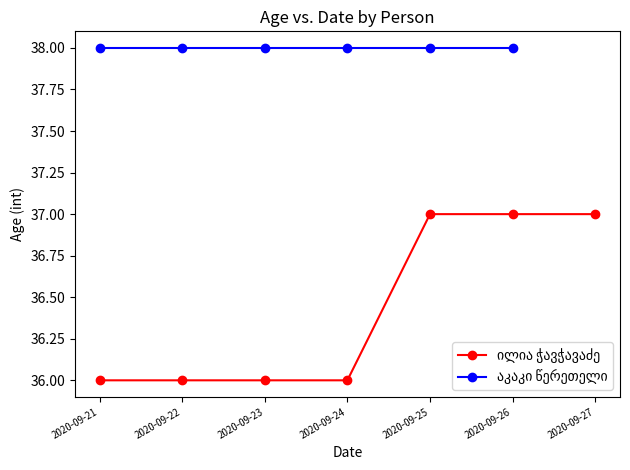

What is the difference between the second highest and second lowest values?

1